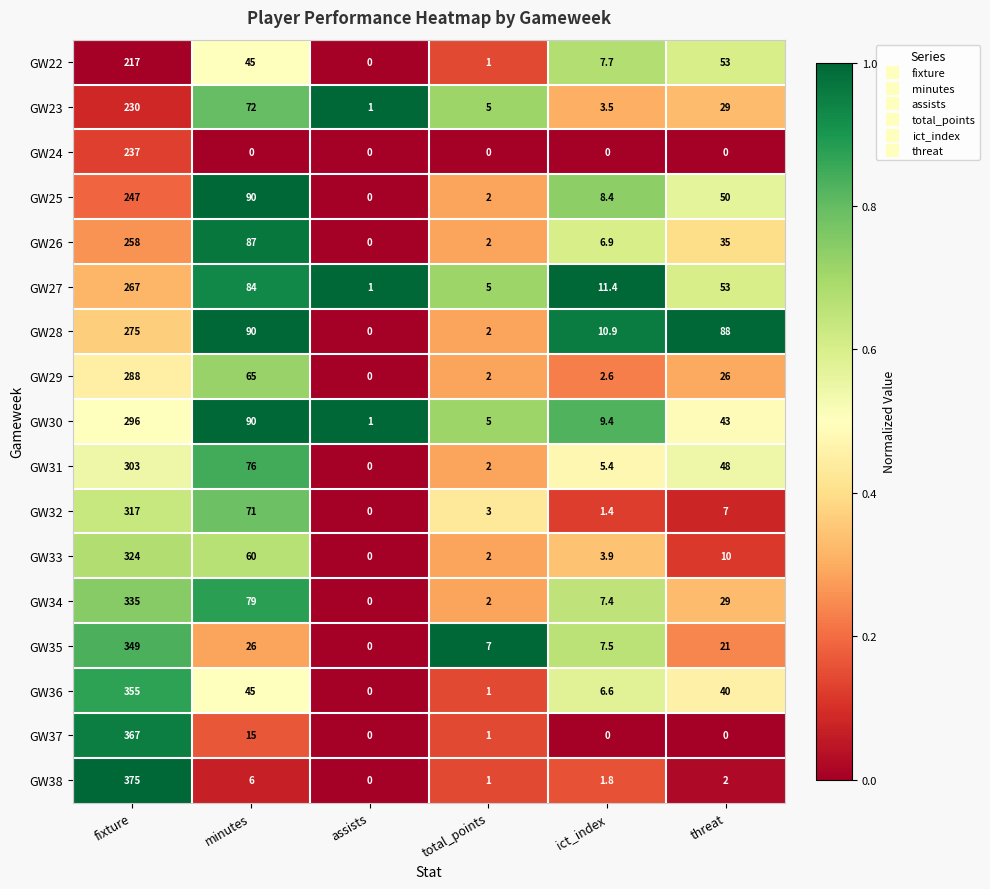

List the series in order of their peak value, lowest first.

GW22, GW23, GW24, GW25, GW26, GW27, GW28, GW29, GW30, GW31, GW32, GW33, GW34, GW35, GW36, GW37, GW38